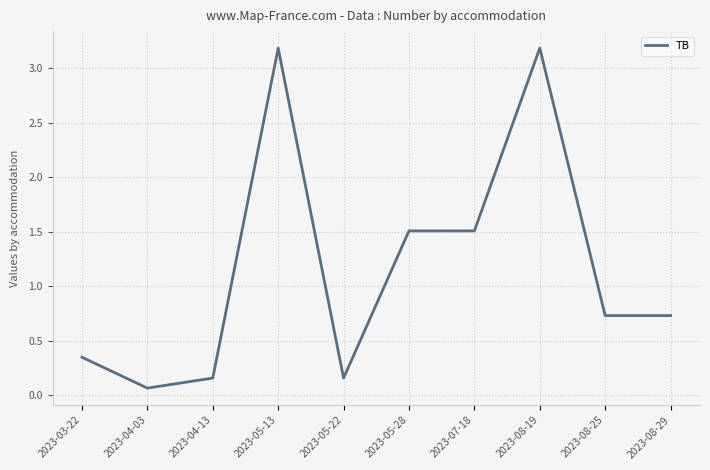

Does the chart have visible grid lines?

Yes